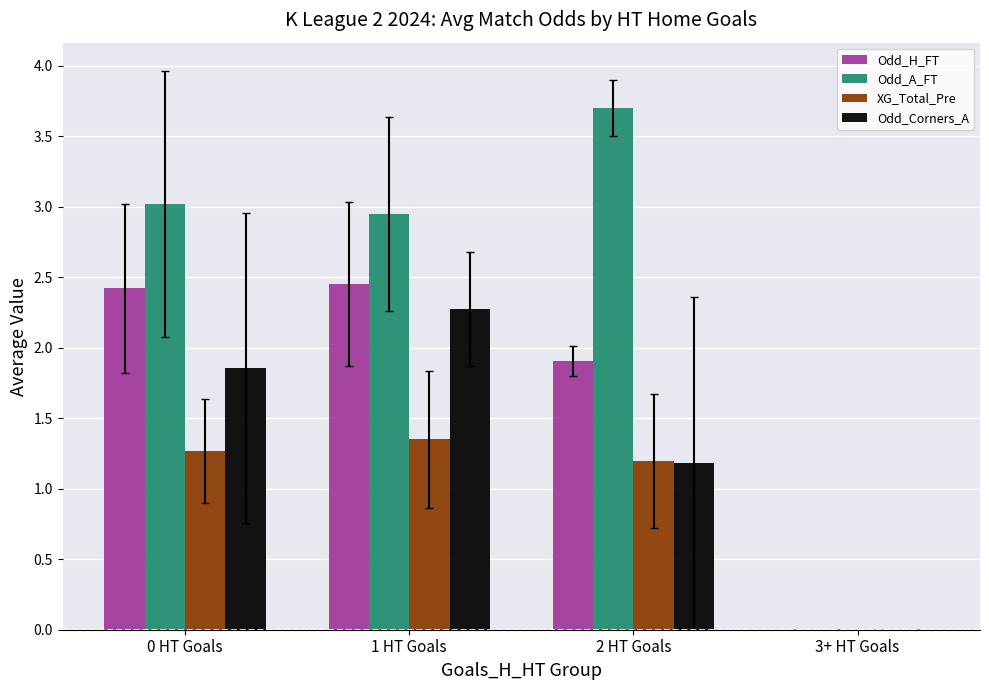

The Odd_Corners_A series shows 2.5 at 0 HT Goals. True or false?

False